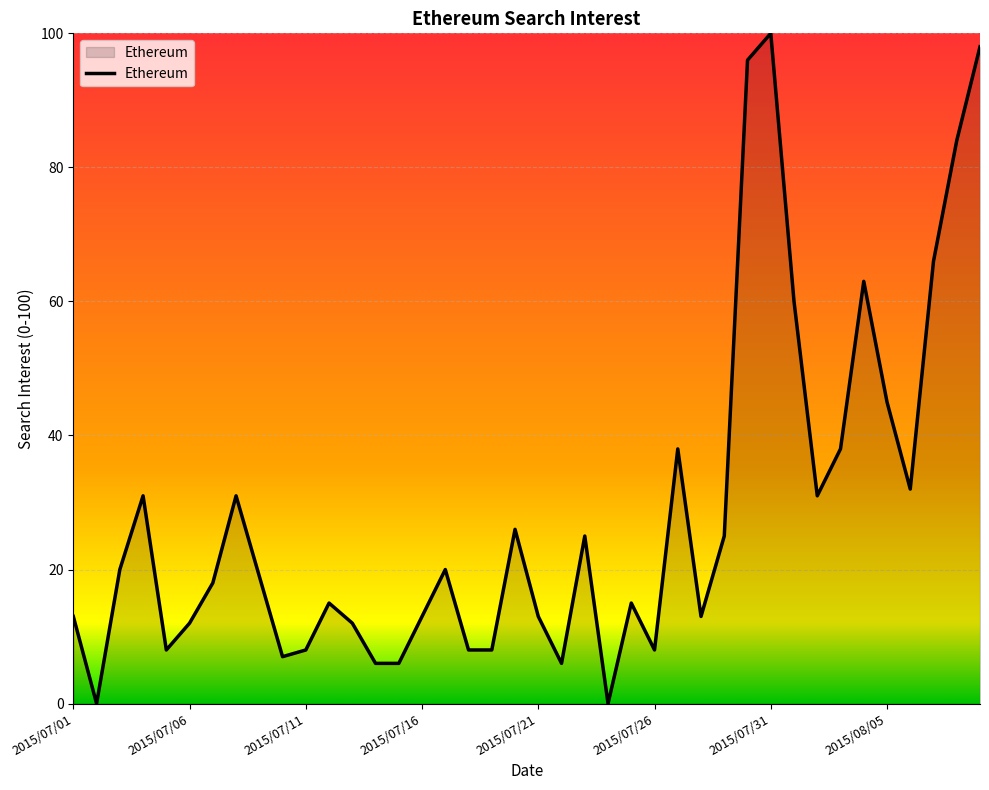

What is the maximum value shown in the chart?

100